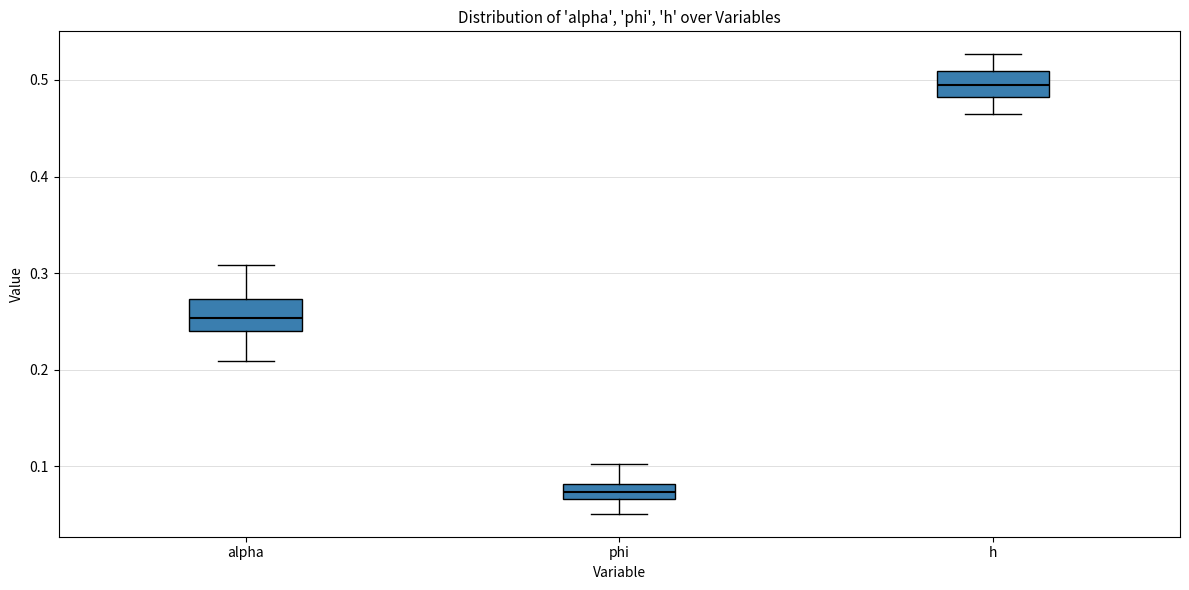

Where is the lower edge of the box for alpha on the y-axis? The values are not printed on the chart, so give them approximately, as read against the axis.

0.24